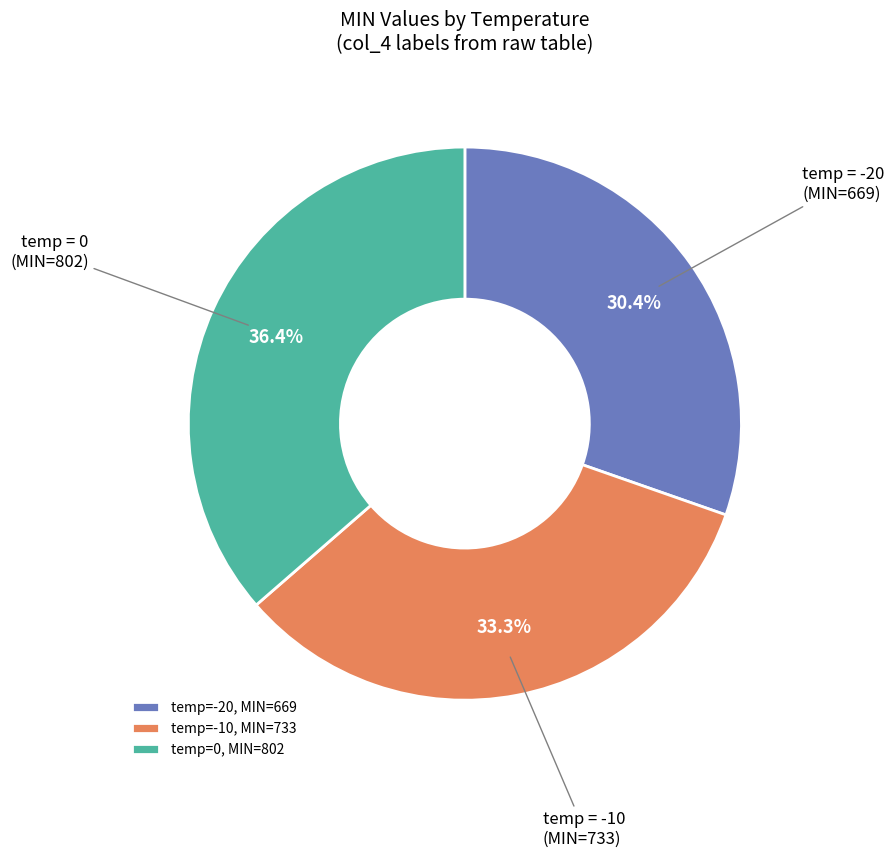

Does temp=-10, MIN=733 represent more than half of the total?

No